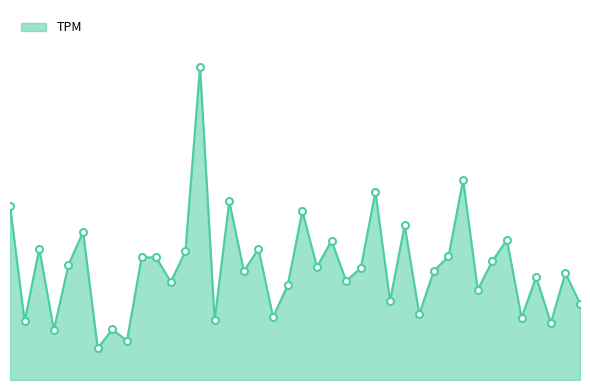

At which category does the chart reach its peak across all series?

13